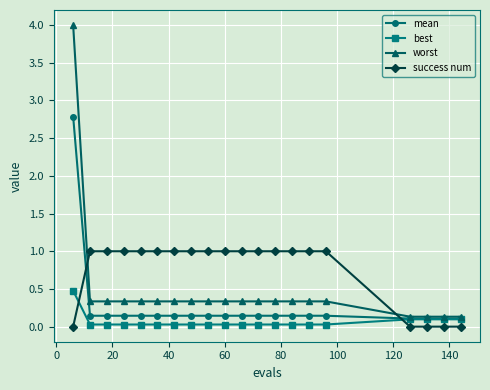

Which series has the largest total across all categories?

success num